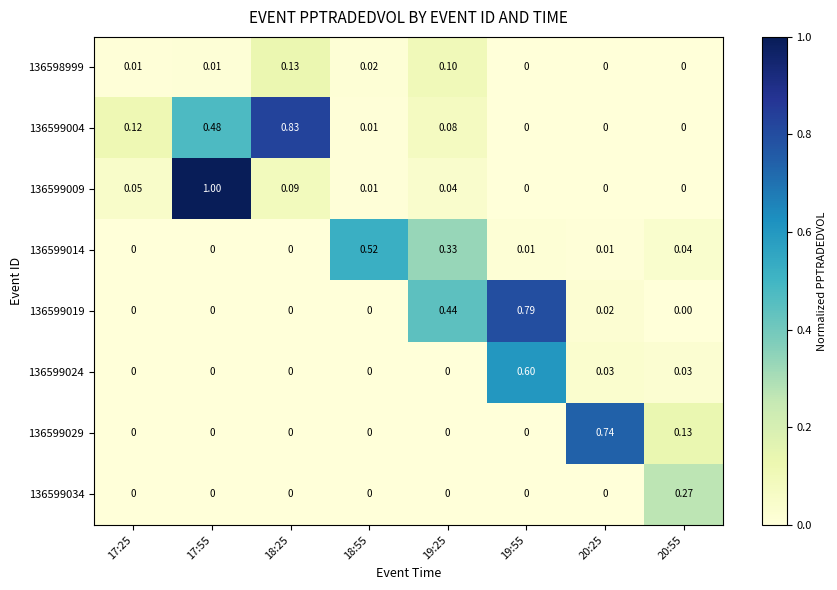

Is the value of 136599014 at 17:25 greater than the value of 136599004 at 19:25?

No